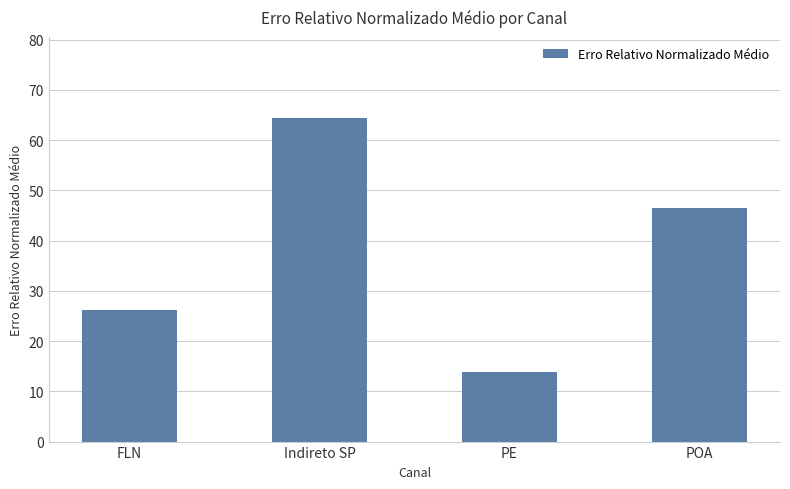

Between PE and Indireto SP, which is larger?

Indireto SP